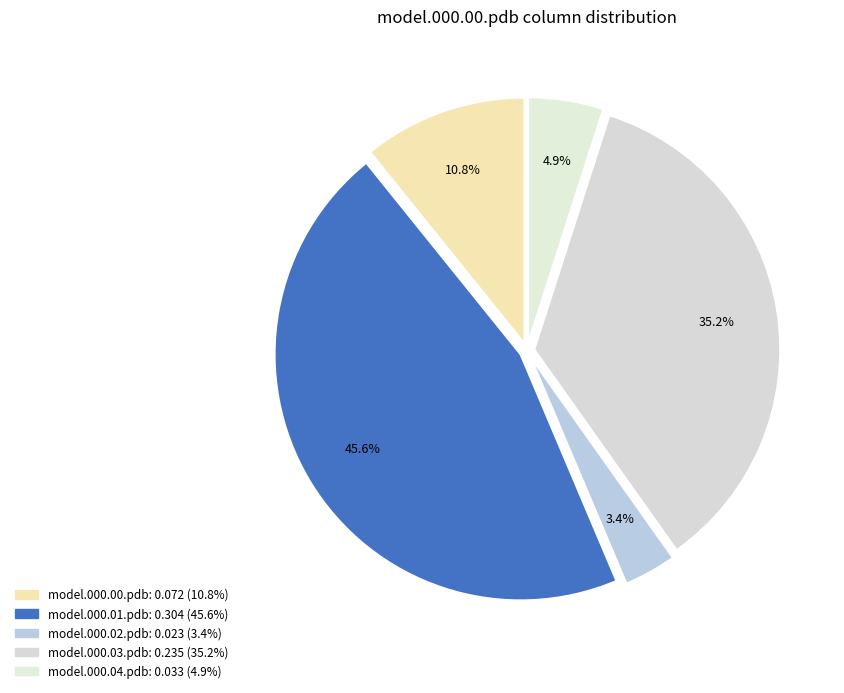

Combined, do model.000.01.pdb and model.000.02.pdb account for over 50%?

No